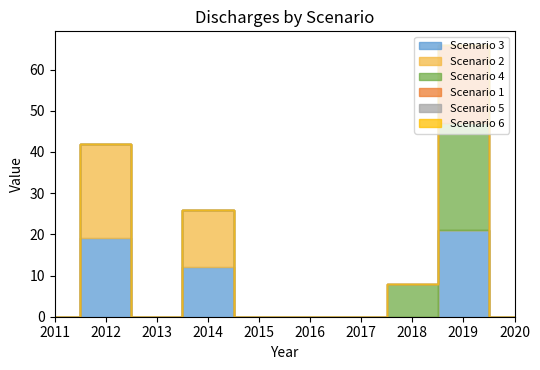

What is the total value across all series at 2019?

66